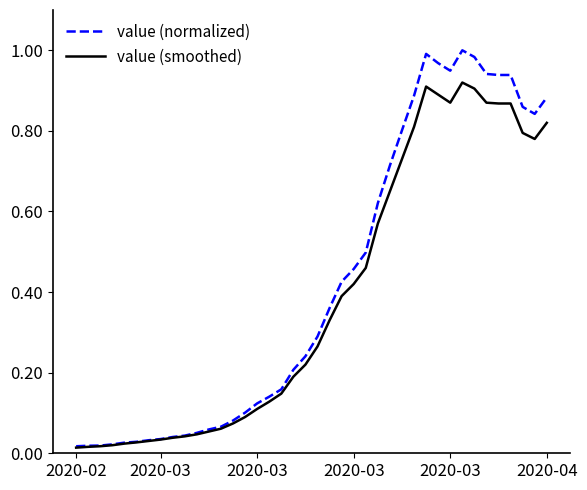

Rank the series by their maximum value, from lowest to highest.

value (smoothed), value (normalized)